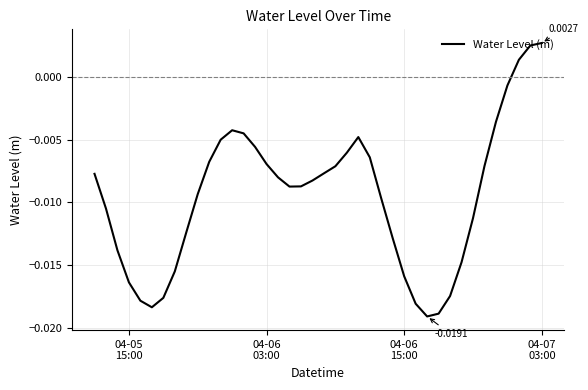

How many lines are shown in the chart?

1